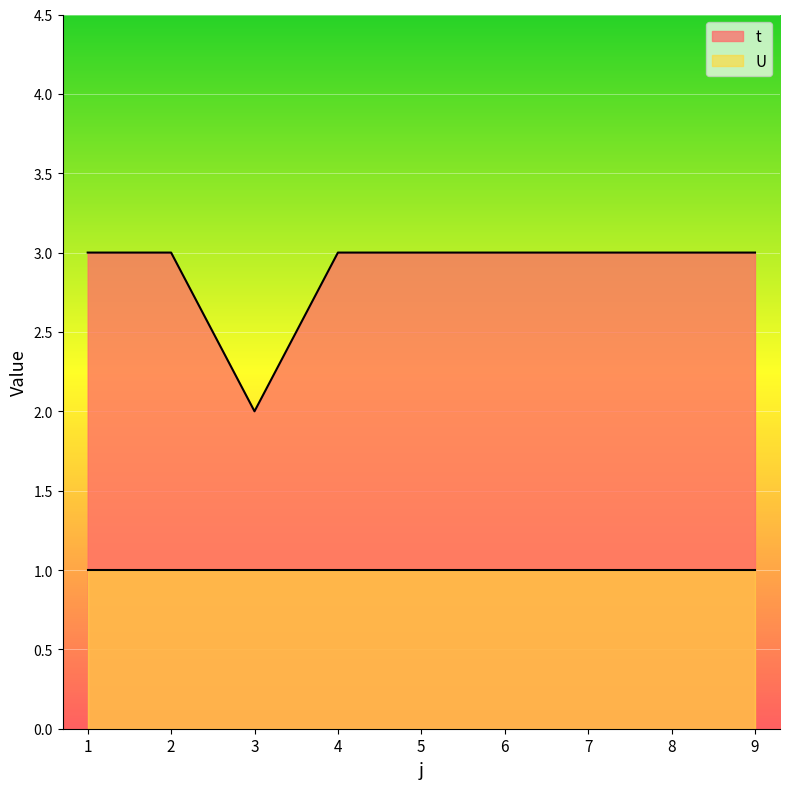

At which label is the value closest to 2?

3